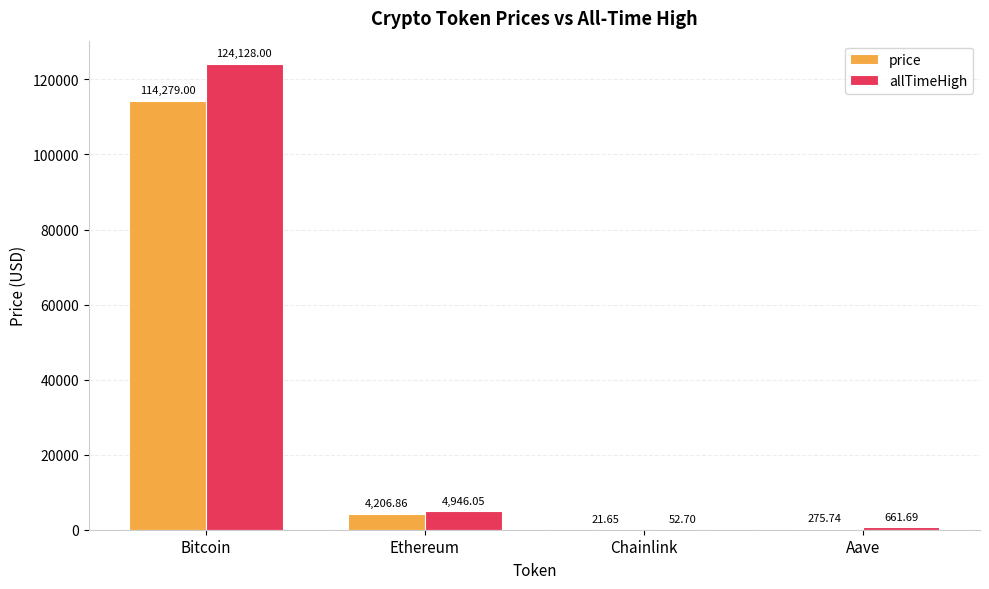

Where does the price series first go above 4206?

Bitcoin